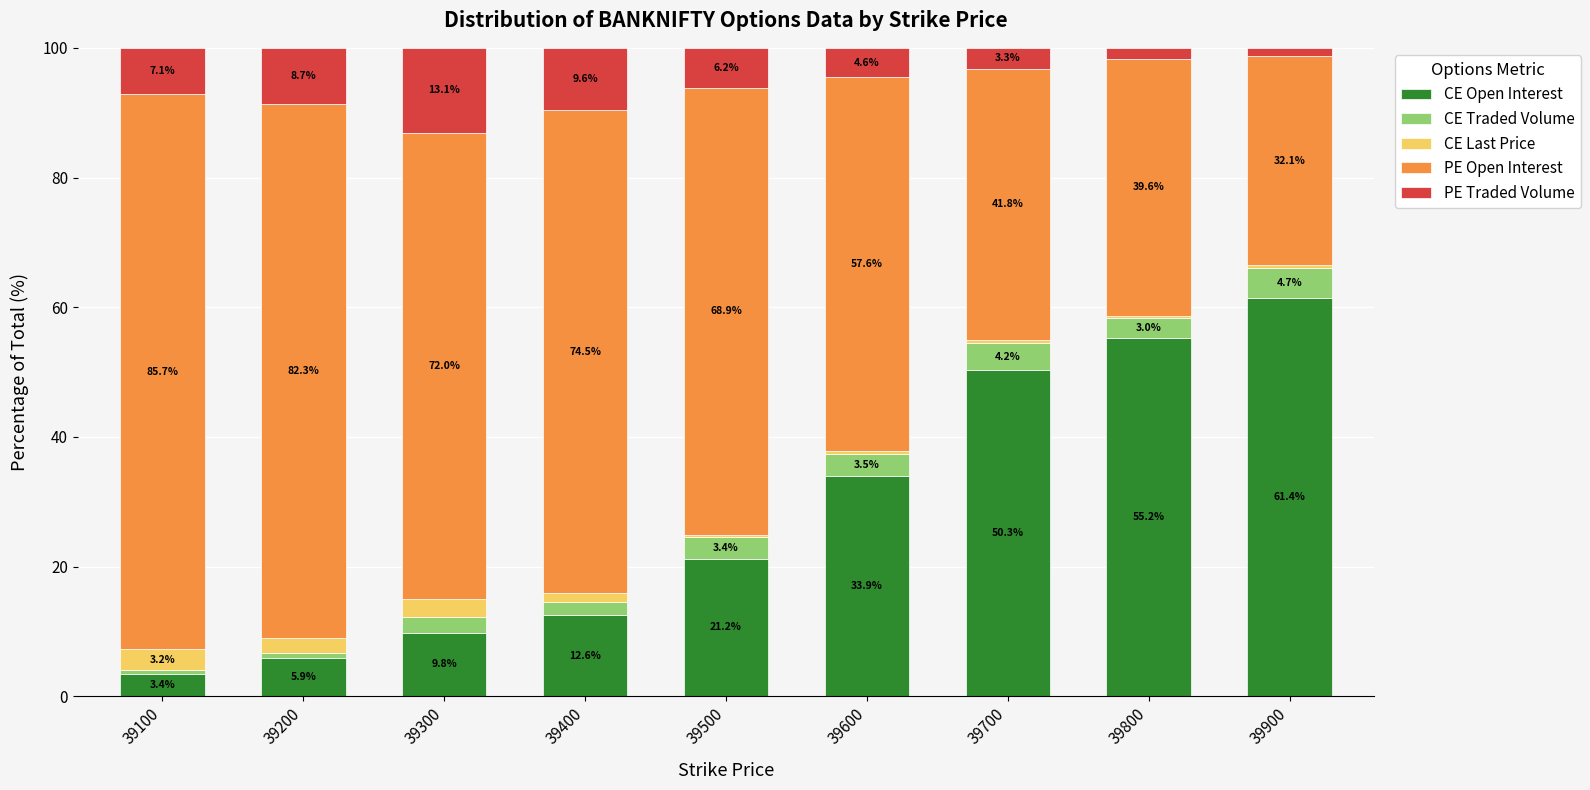

List the labels in order of CE Open Interest value, largest first.

39900, 39800, 39700, 39600, 39500, 39400, 39300, 39200, 39100